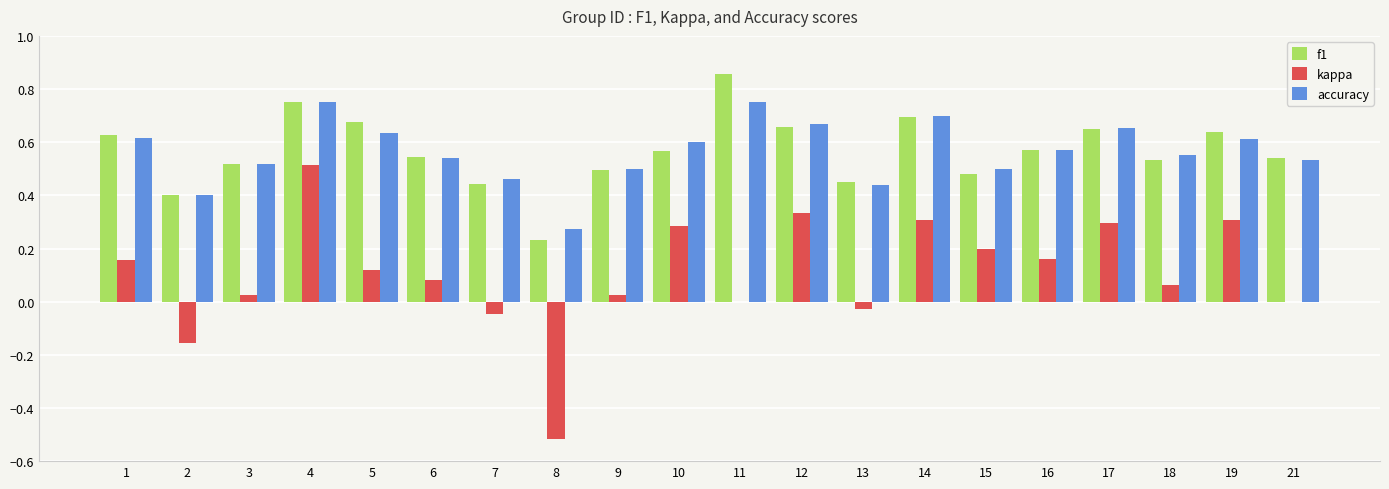

How many groups of bars are there?

20